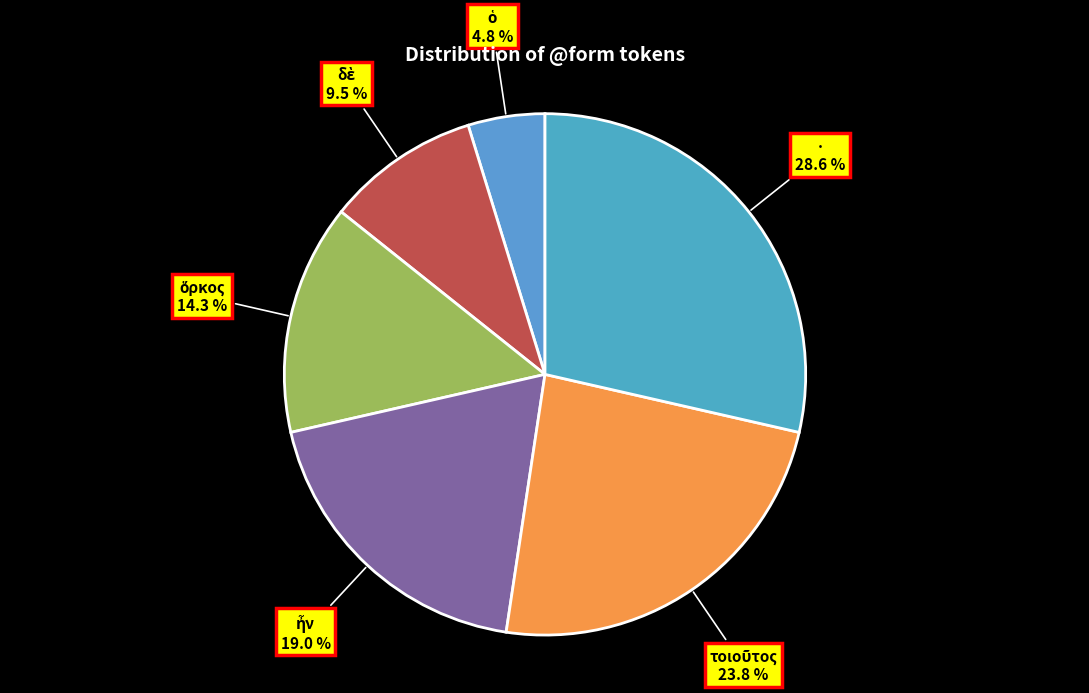

What is the largest slice in the pie chart?

·